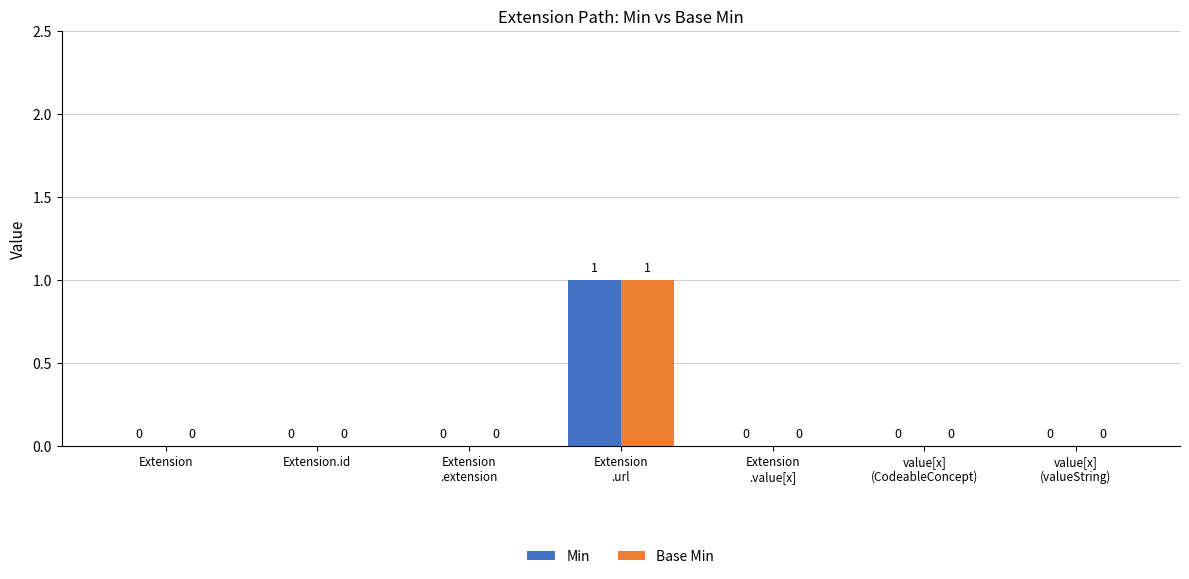

True or false: Min has a value of 1 at Extension
.url.

True